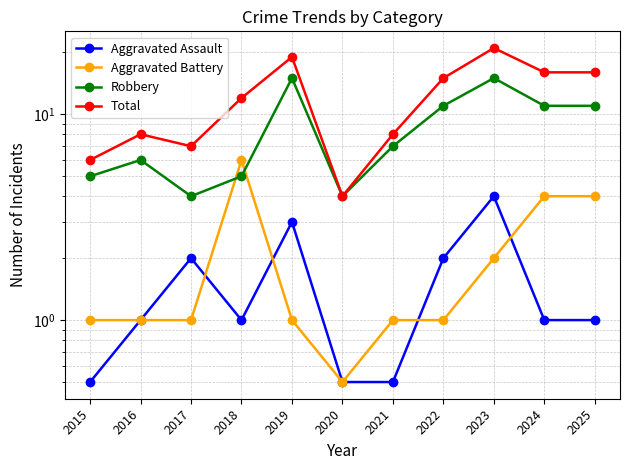

At which label does Aggravated Assault first exceed 1?

2017